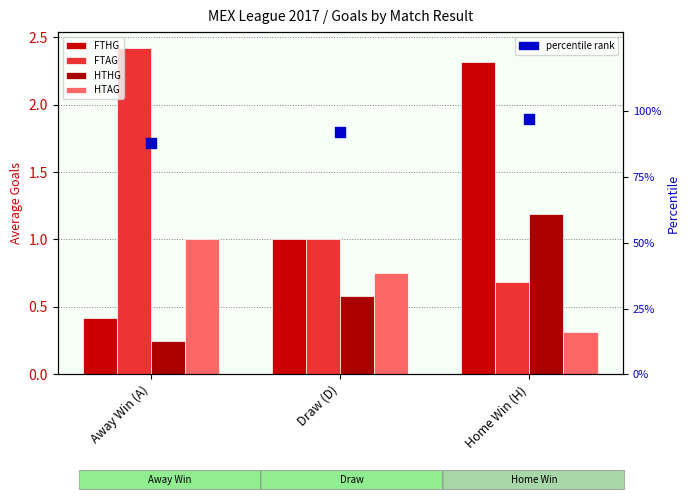

Is the value of HTAG at Draw (D) greater than the value of FTAG at Draw (D)?

No